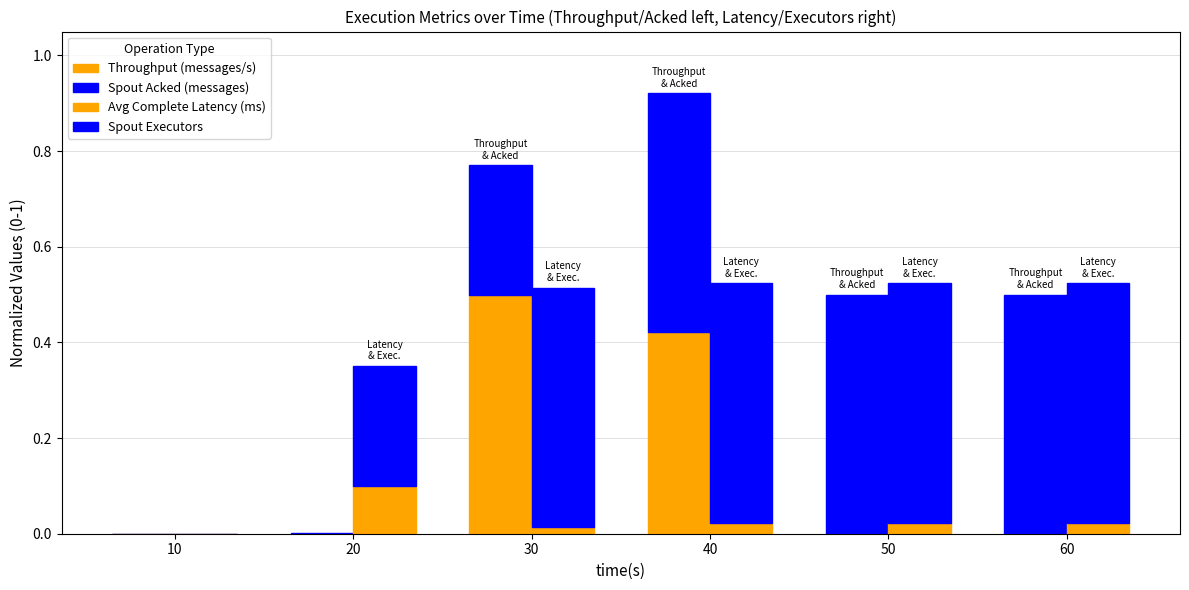

Is the value of Throughput (messages/s) at 50 greater than the value of Spout Executors at 60?

No